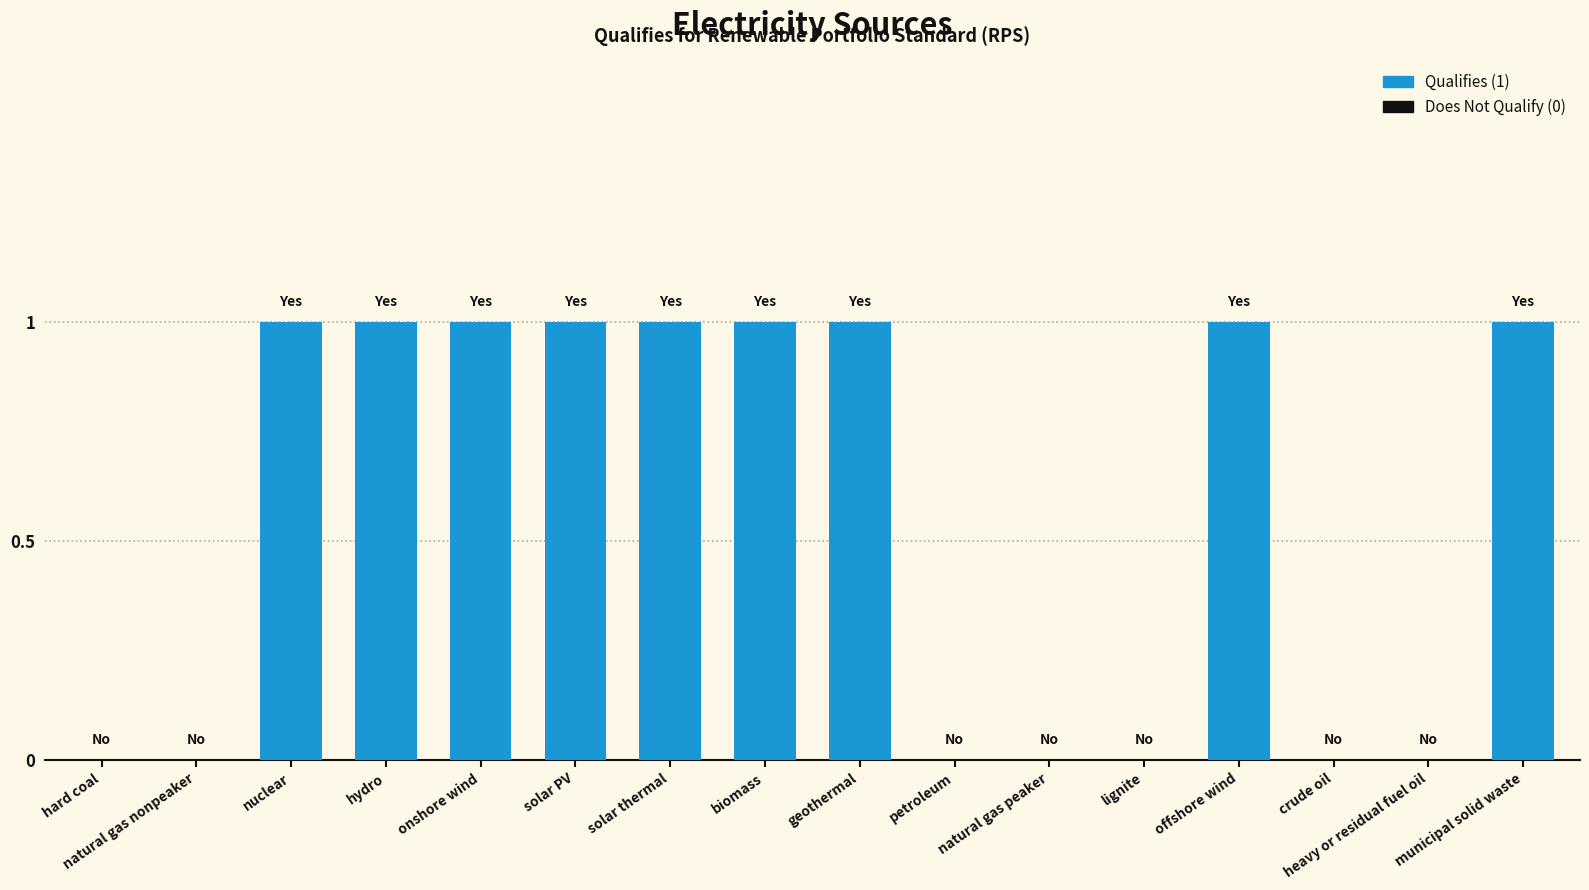

How many series are shown in this chart?

1